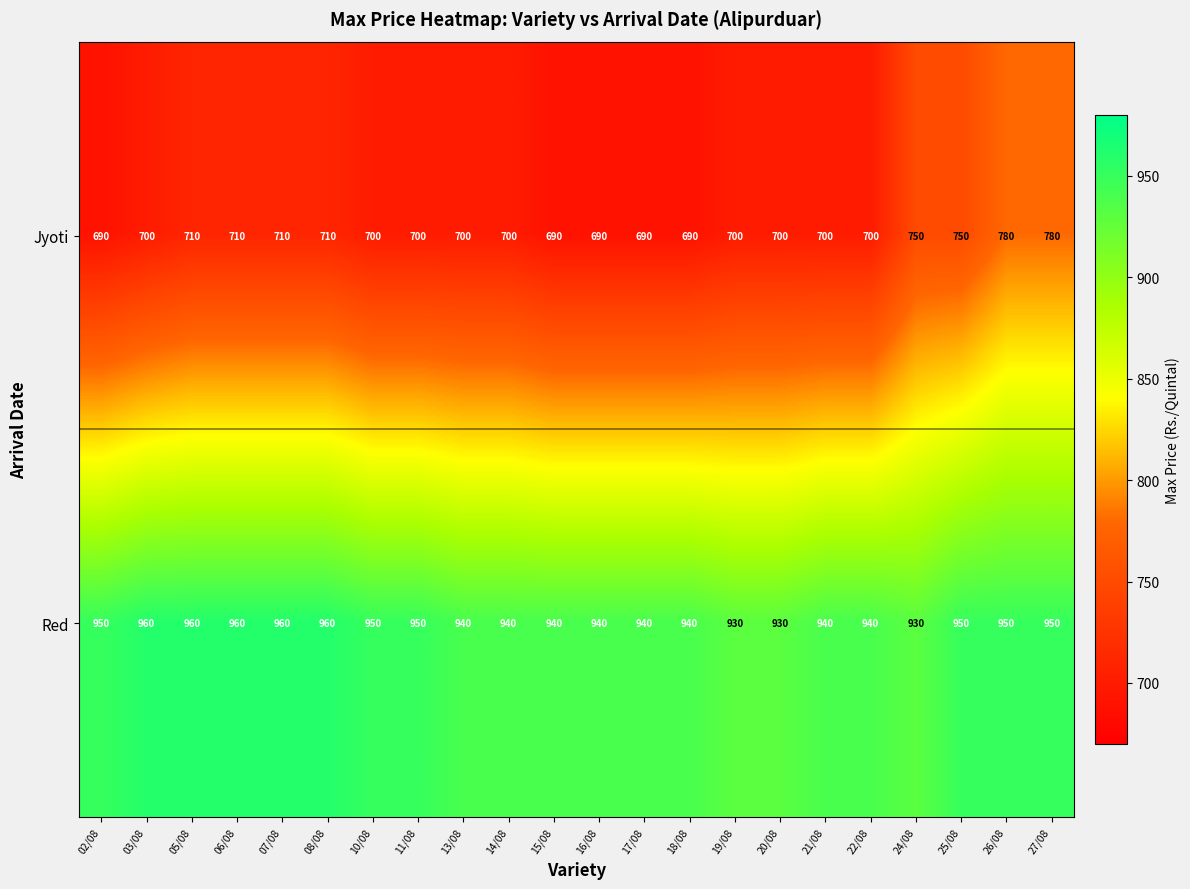

Rank the series by their maximum value, from highest to lowest.

Red, Jyoti